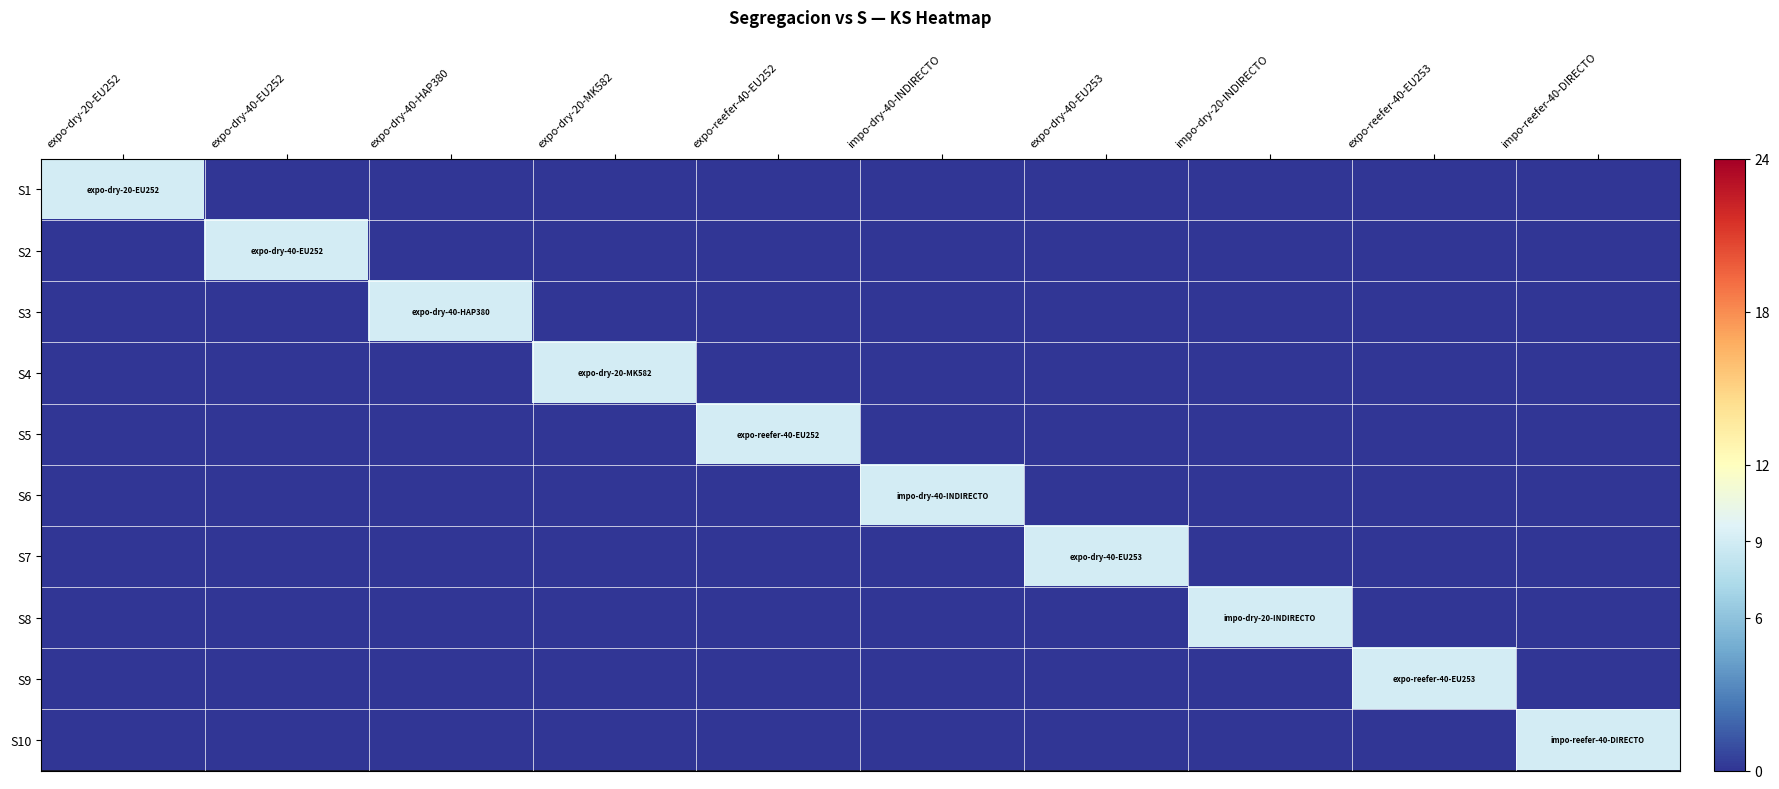

List the series in order of their peak value, lowest first.

S1, S2, S3, S4, S5, S6, S7, S8, S9, S10